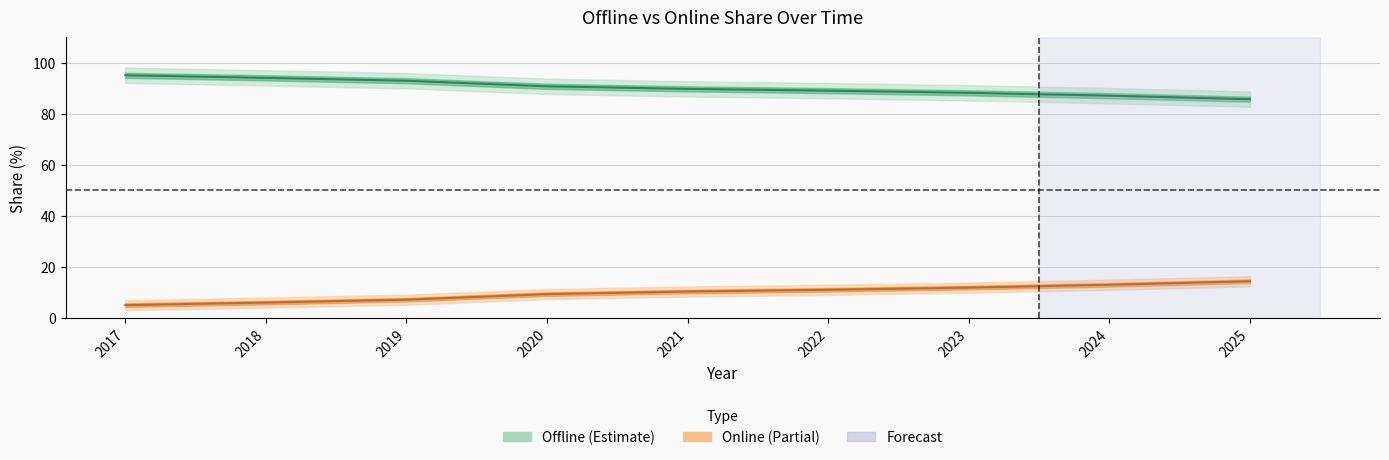

True or false: Offline has more than 1 points higher than both neighbors.

False